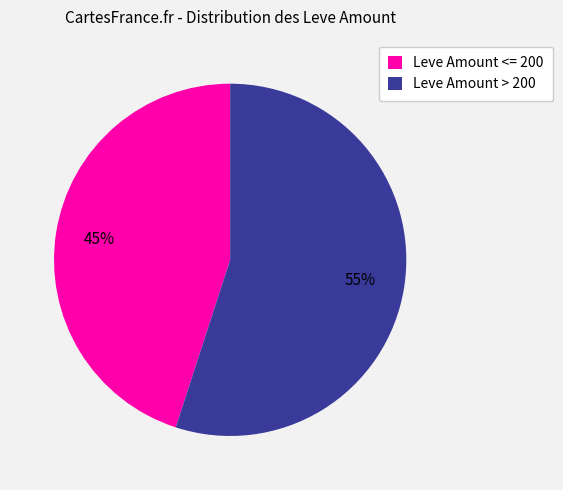

What is the ratio of the value at Leve Amount <= 200 to the value at Leve Amount > 200?

0.8